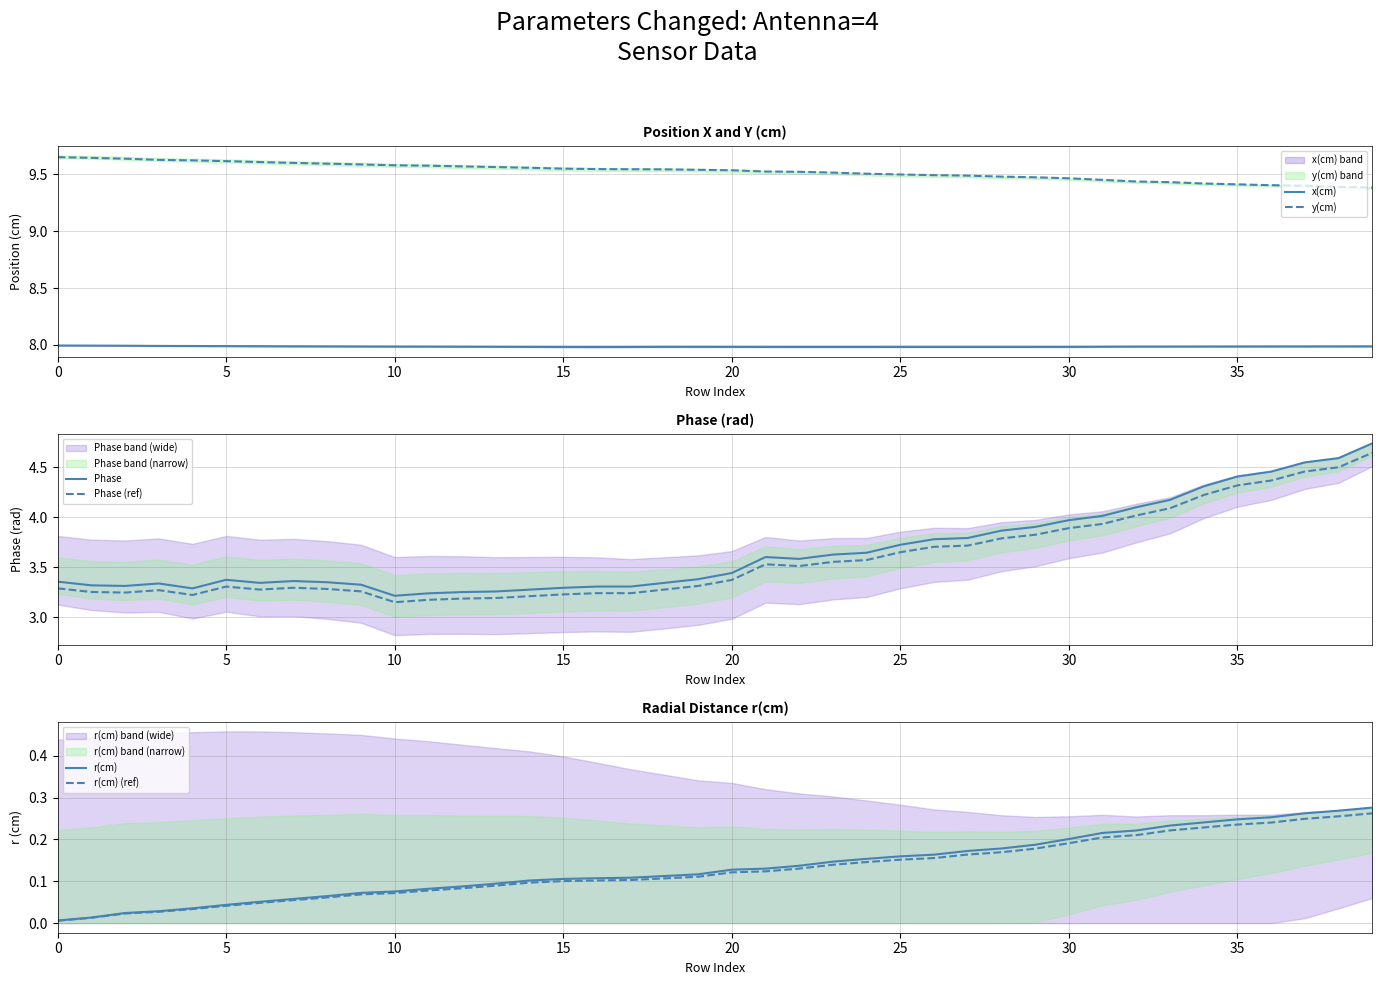

What are all the series names shown in the legend?

x(cm), y(cm), Phase, Phase (ref), r(cm), r(cm) (ref)